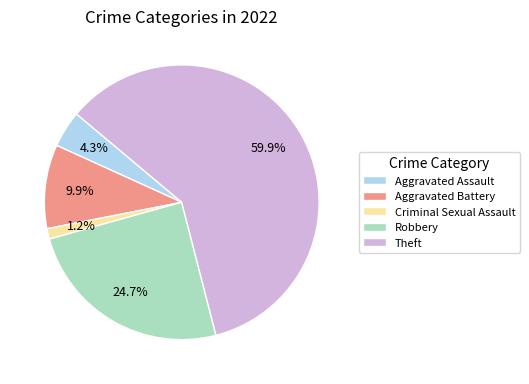

Rank the categories by value from highest to lowest.

Theft, Robbery, Aggravated Battery, Aggravated Assault, Criminal Sexual Assault